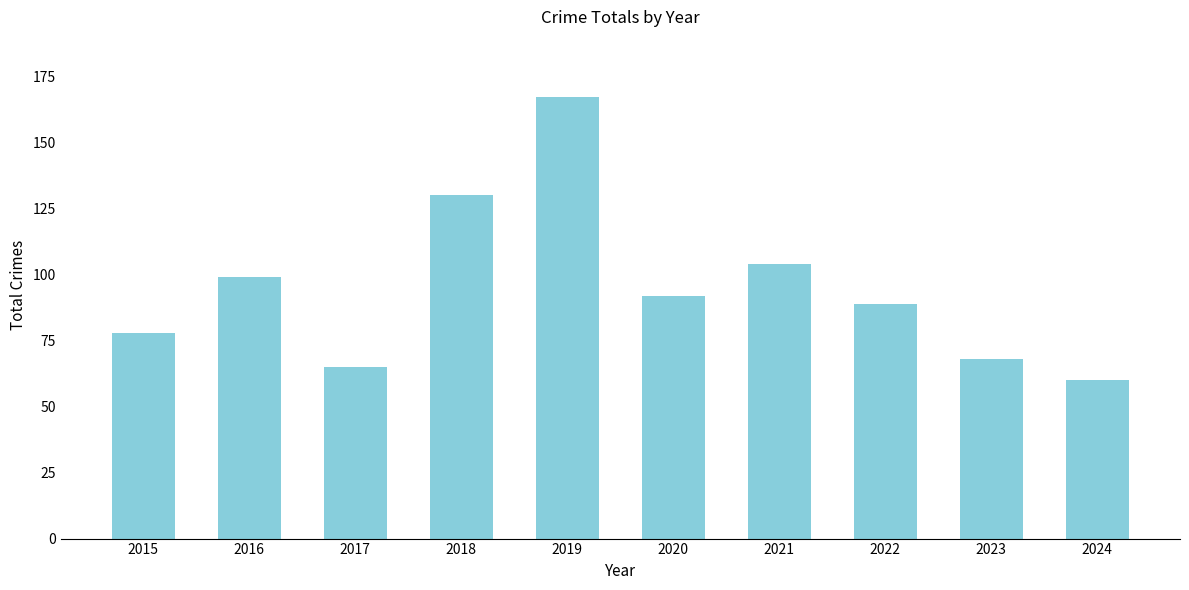

What is the maximum value shown in the chart?

167